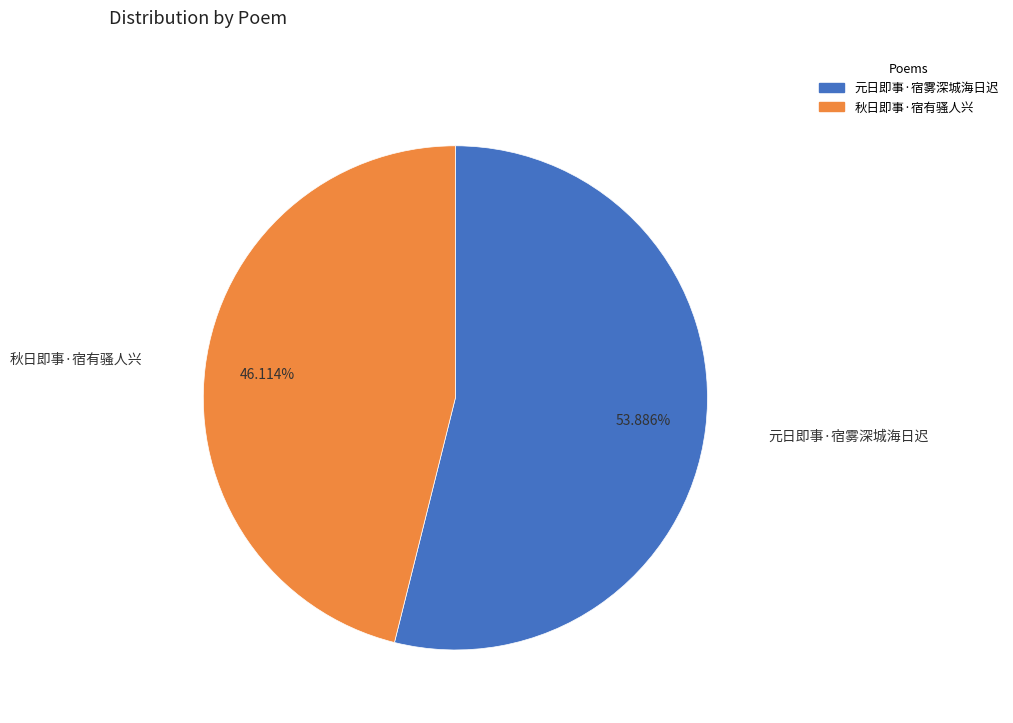

Does any single category account for the majority?

Yes